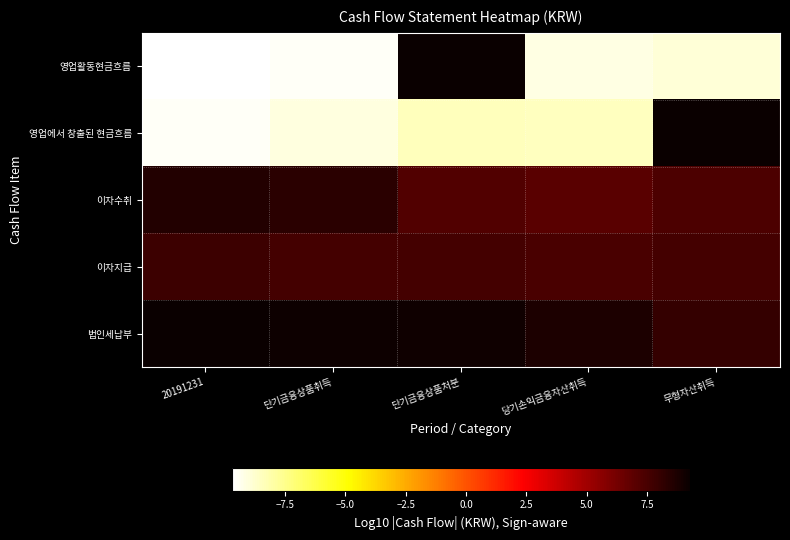

What is the total value across all series at 단기금융상품처분?

24.8